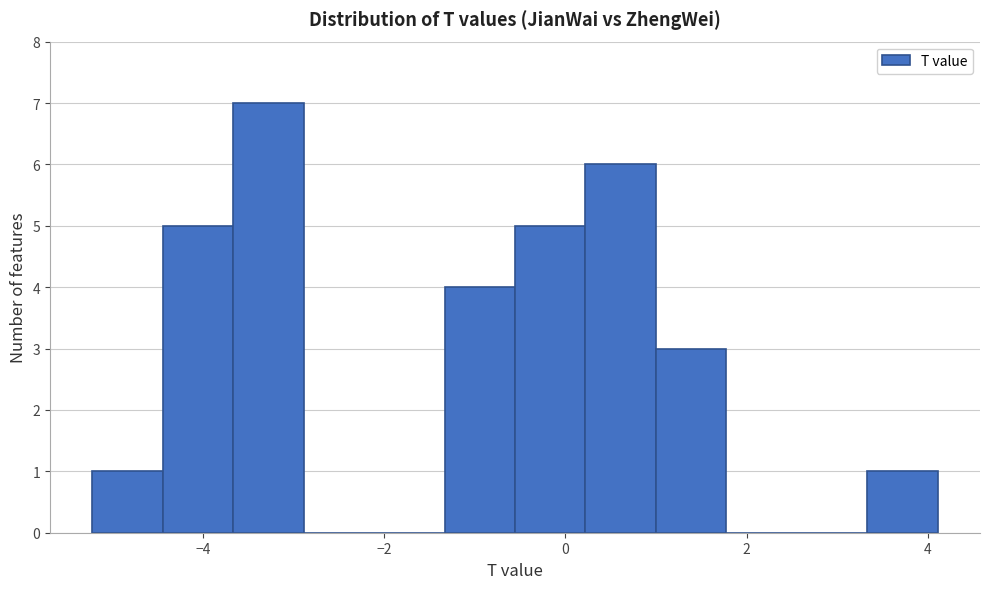

Read against the x-axis, roughly where is the centre of the tallest bar?

-3.2